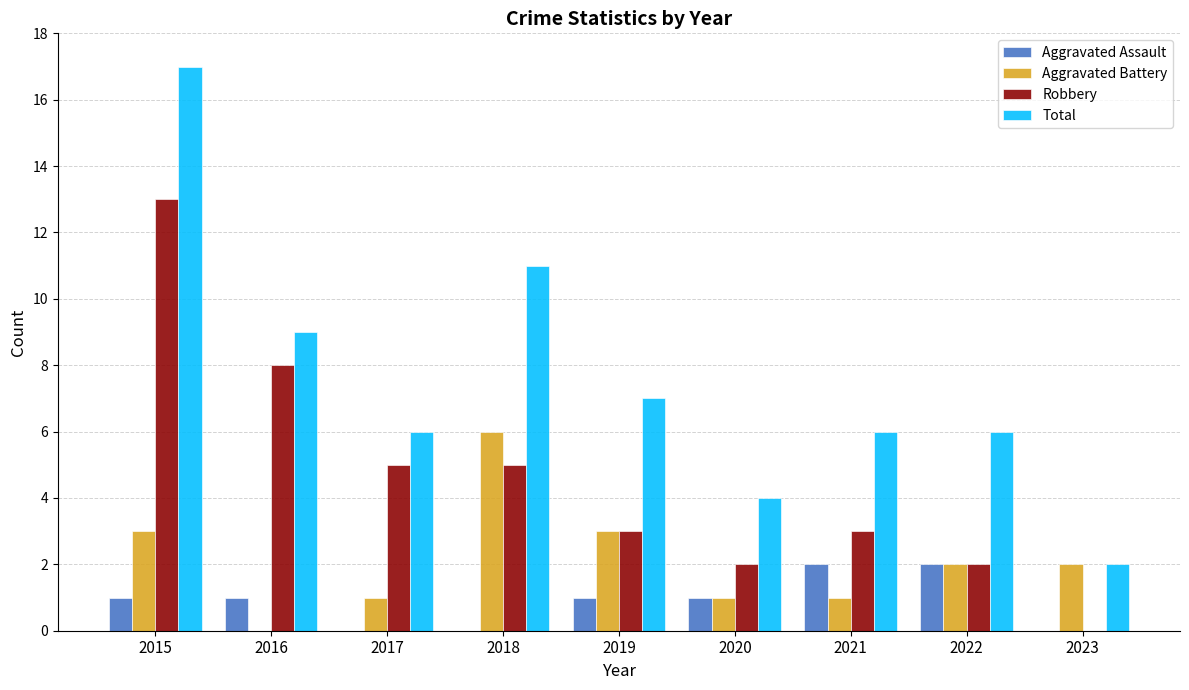

What is the average value of the Robbery series?

5